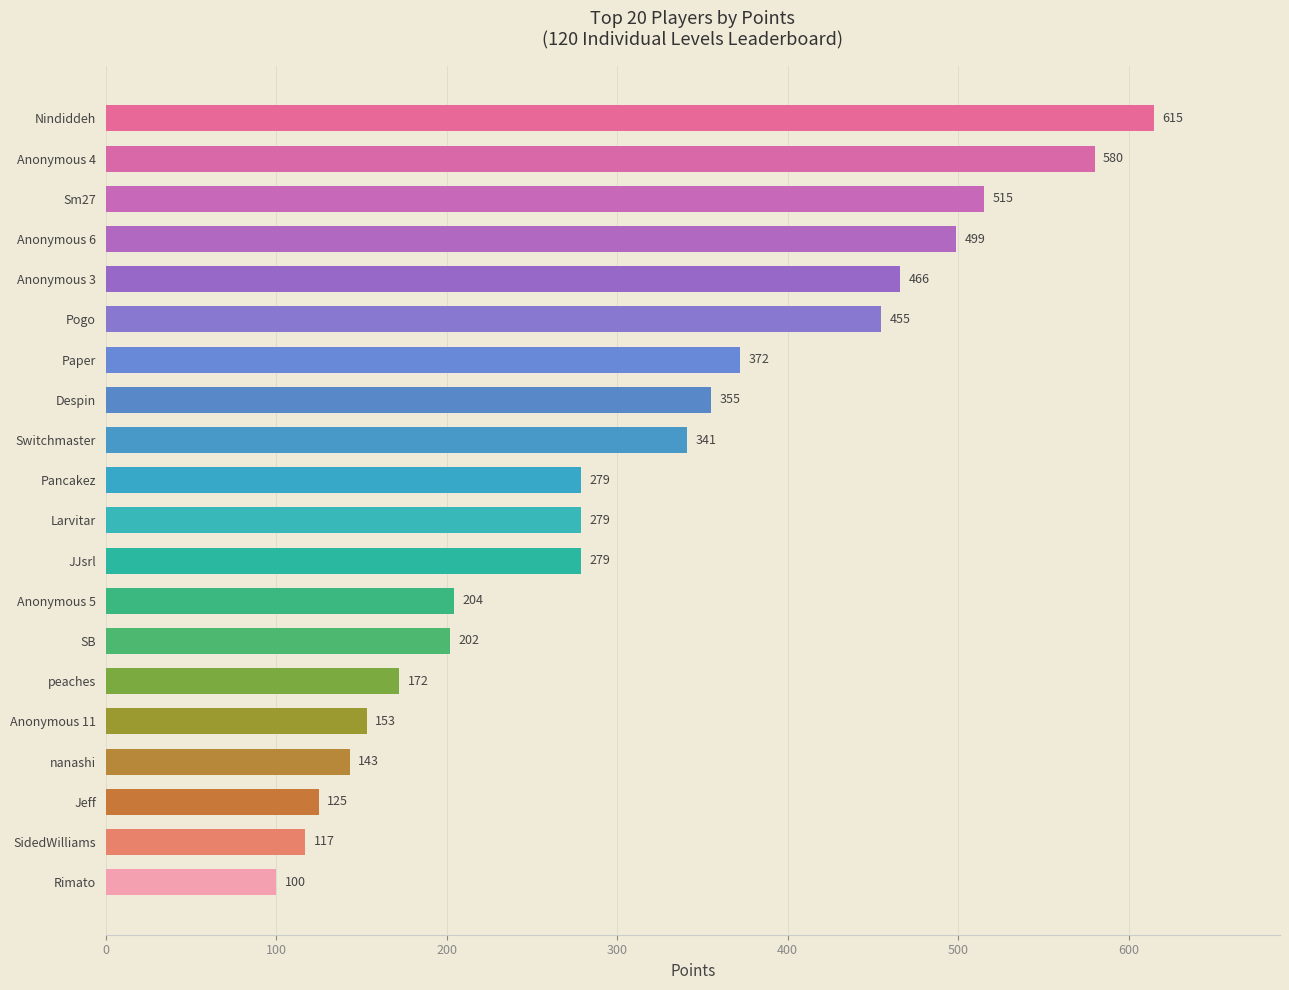

Are the bars horizontal?

Yes